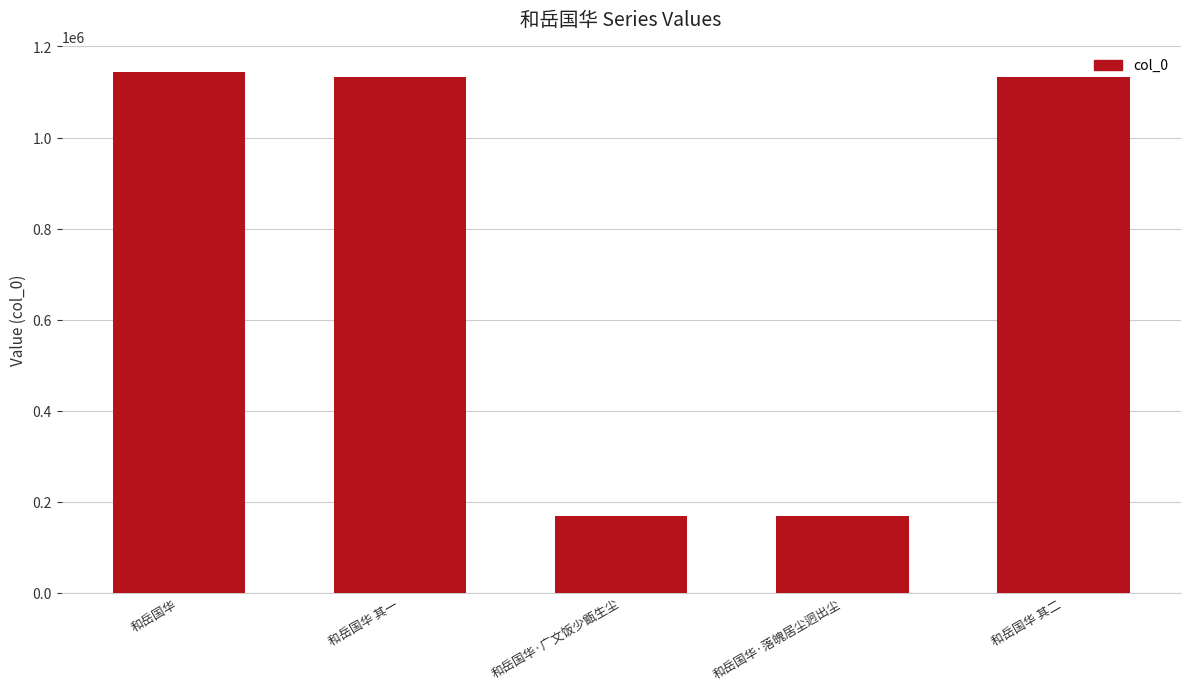

What is the sum of all values?

3744708